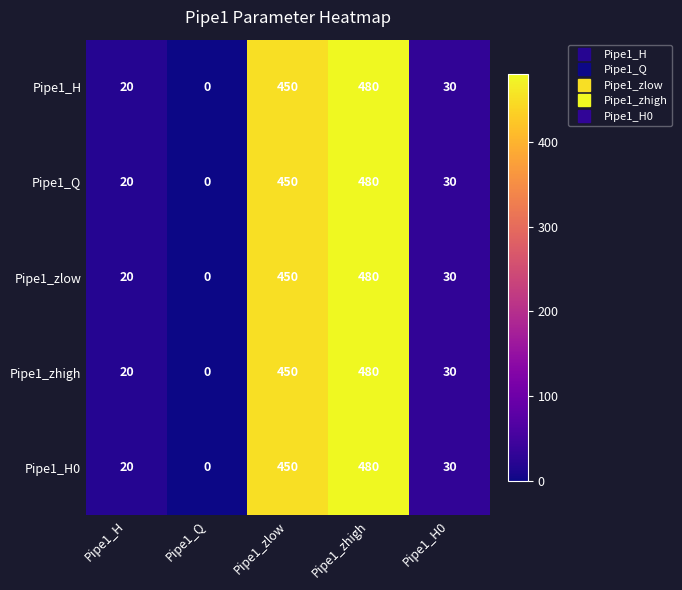

Read the Pipe1_H value at Pipe1_zlow, to the nearest 10.

450